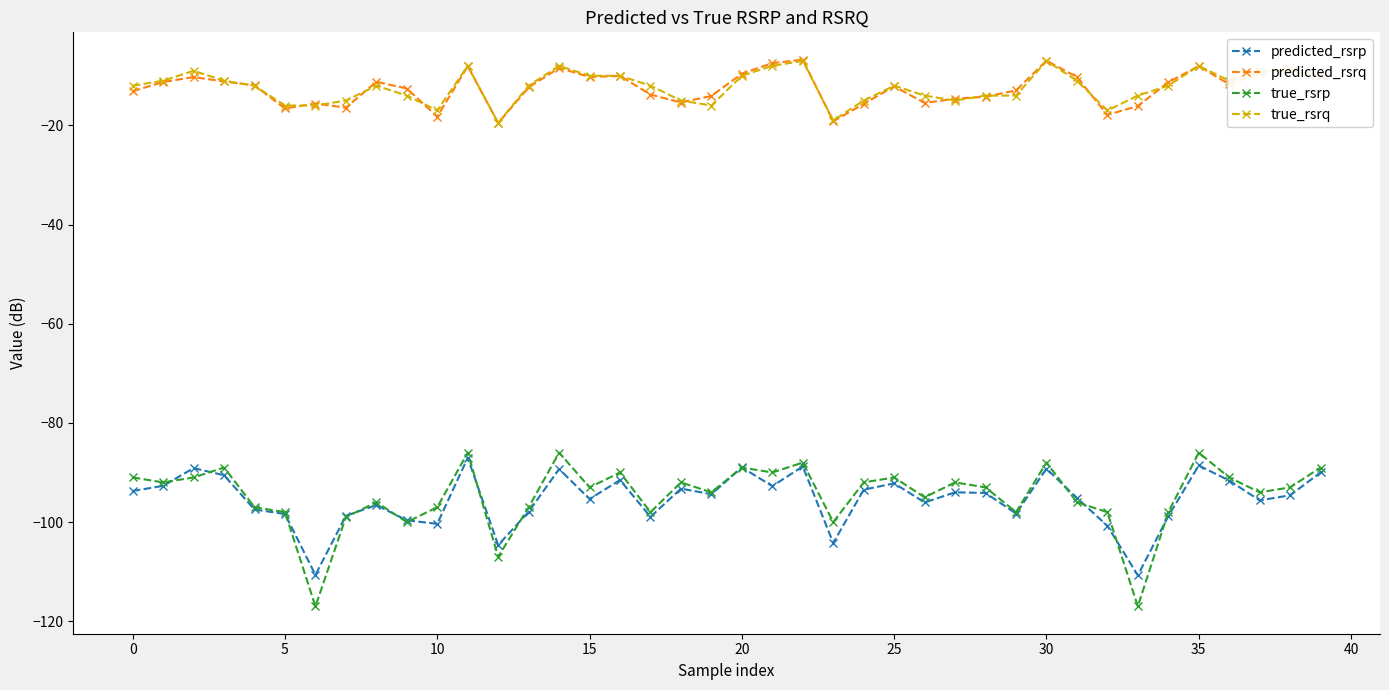

True or false: true_rsrq and predicted_rsrp cross at least once.

False